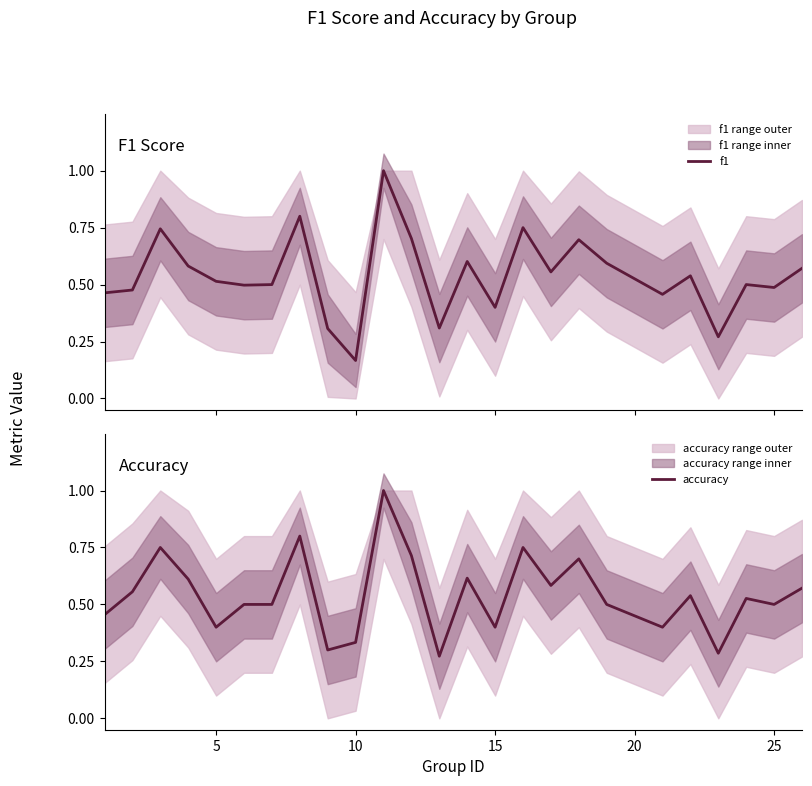

Which series has the widest spread of values?

f1